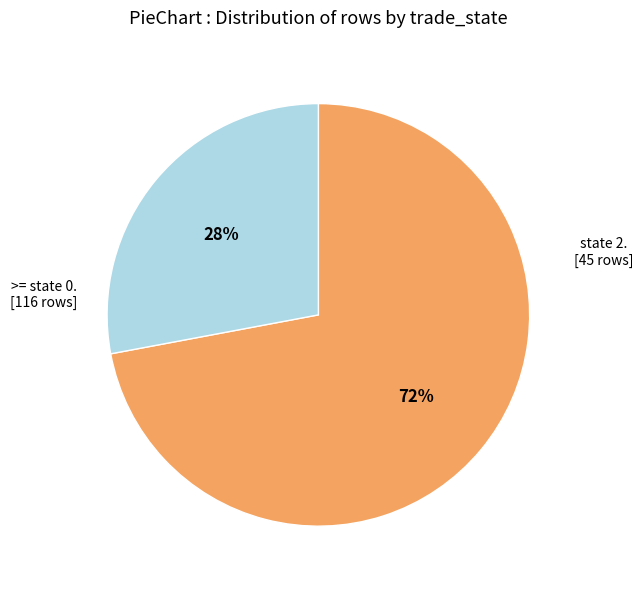

Is there any slice that represents more than half of the pie?

Yes